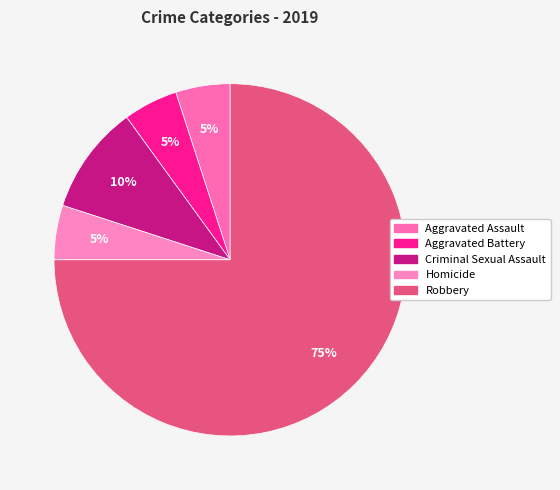

Count the number of slices in the pie.

5